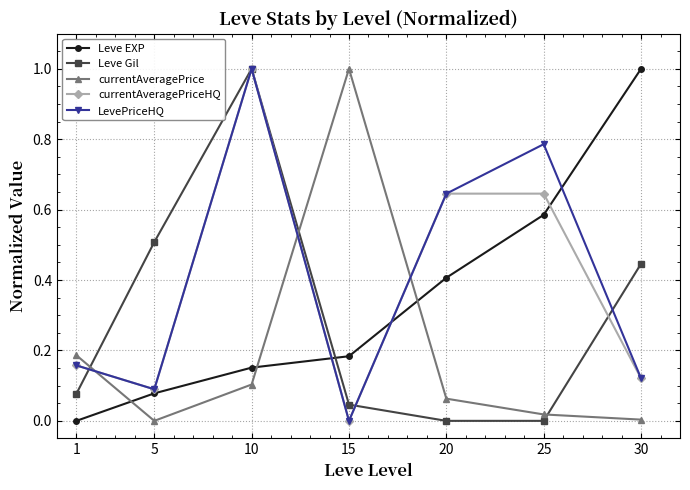

The LevePriceHQ series shows 0.2 at 20. True or false?

False